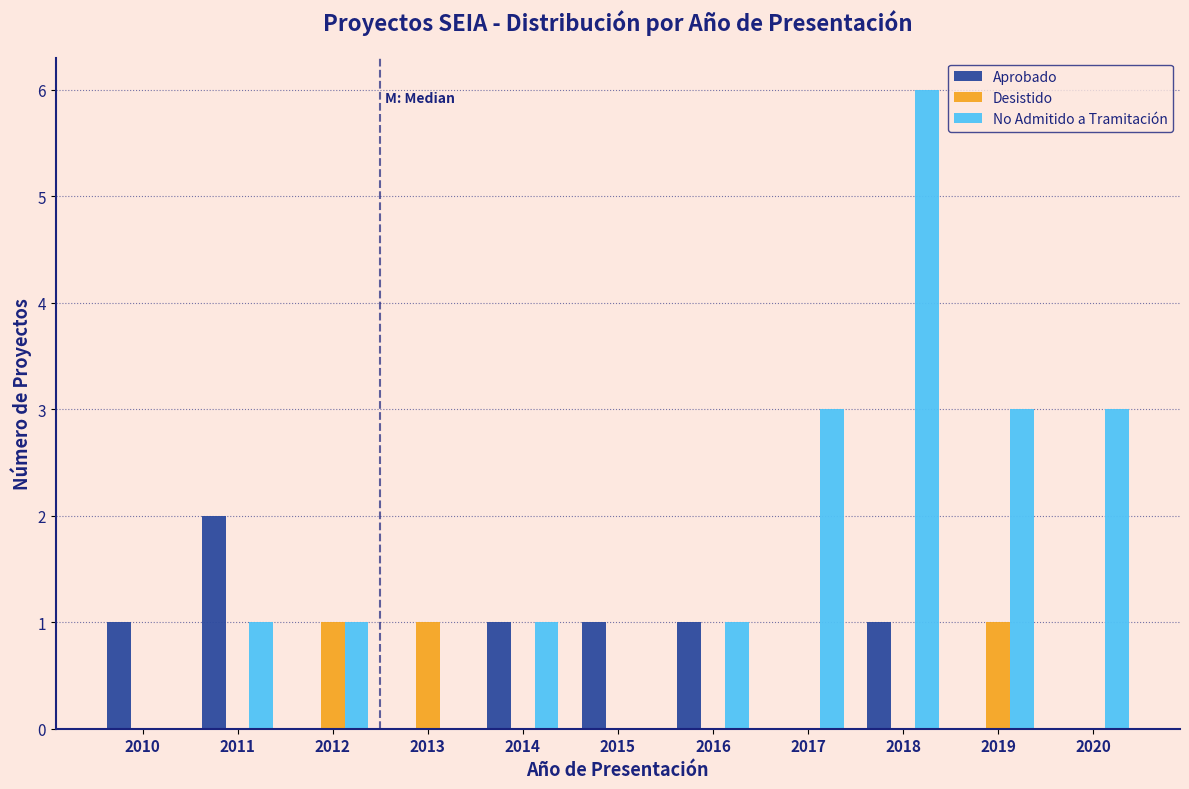

What is the sum of all No Admitido a Tramitación values?

19